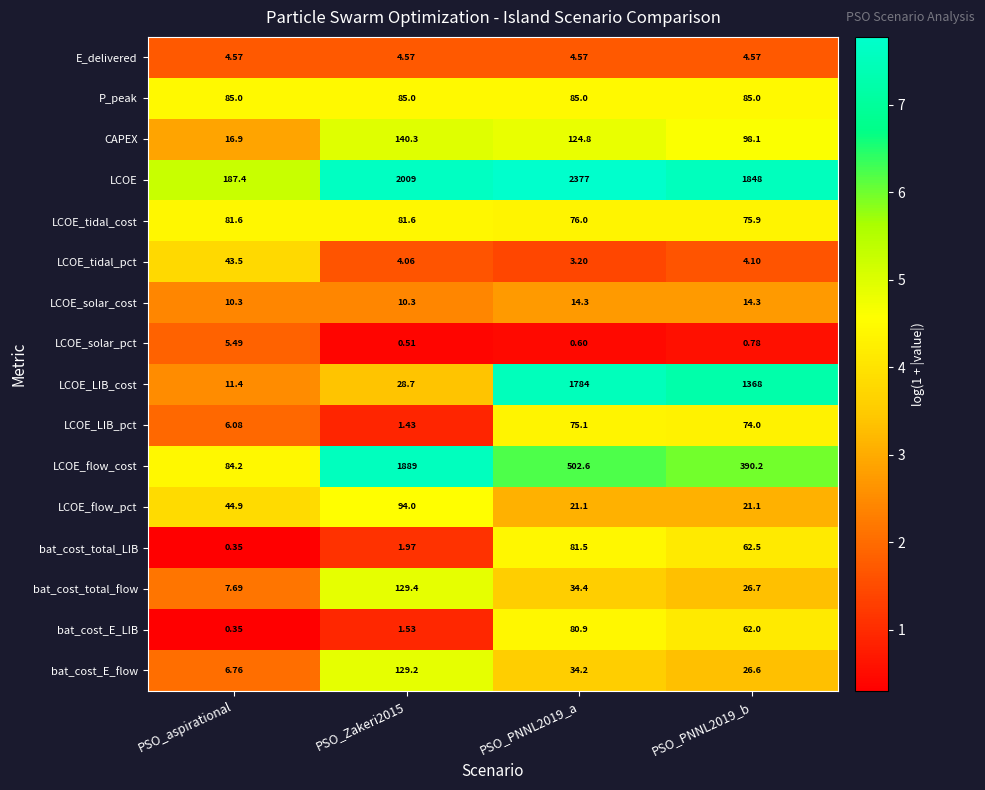

At PSO_PNNL2019_a, list the series in order from largest to smallest.

LCOE, LCOE_LIB_cost, LCOE_flow_cost, CAPEX, P_peak, bat_cost_total_LIB, bat_cost_E_LIB, LCOE_tidal_cost, LCOE_LIB_pct, bat_cost_total_flow, bat_cost_E_flow, LCOE_flow_pct, LCOE_solar_cost, E_delivered, LCOE_tidal_pct, LCOE_solar_pct